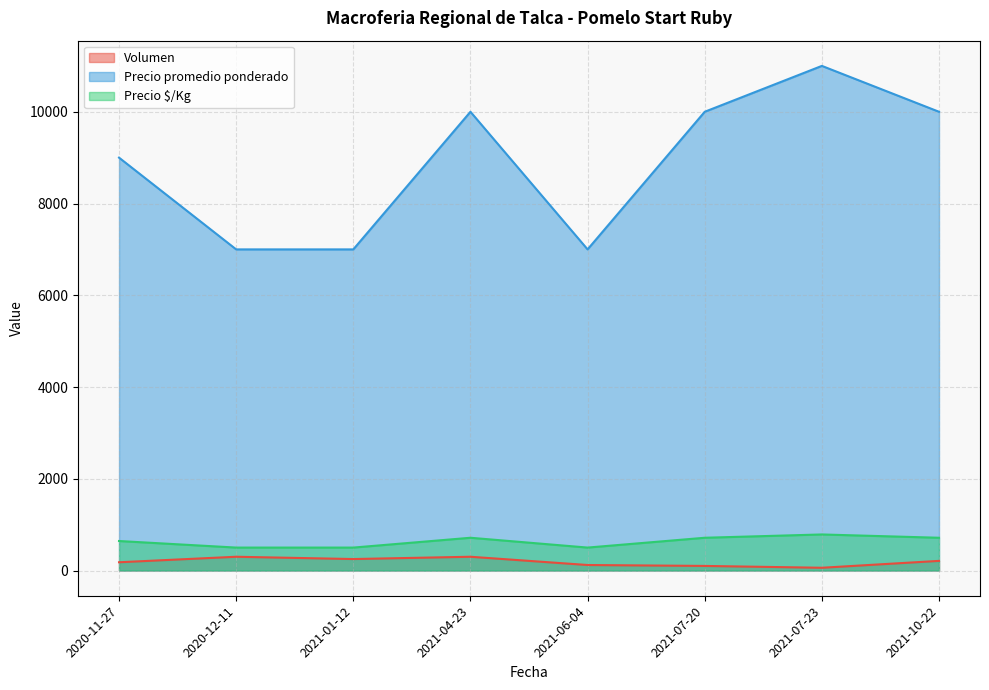

True or false: Volumen has a value of 120 at 2021-06-04.

True